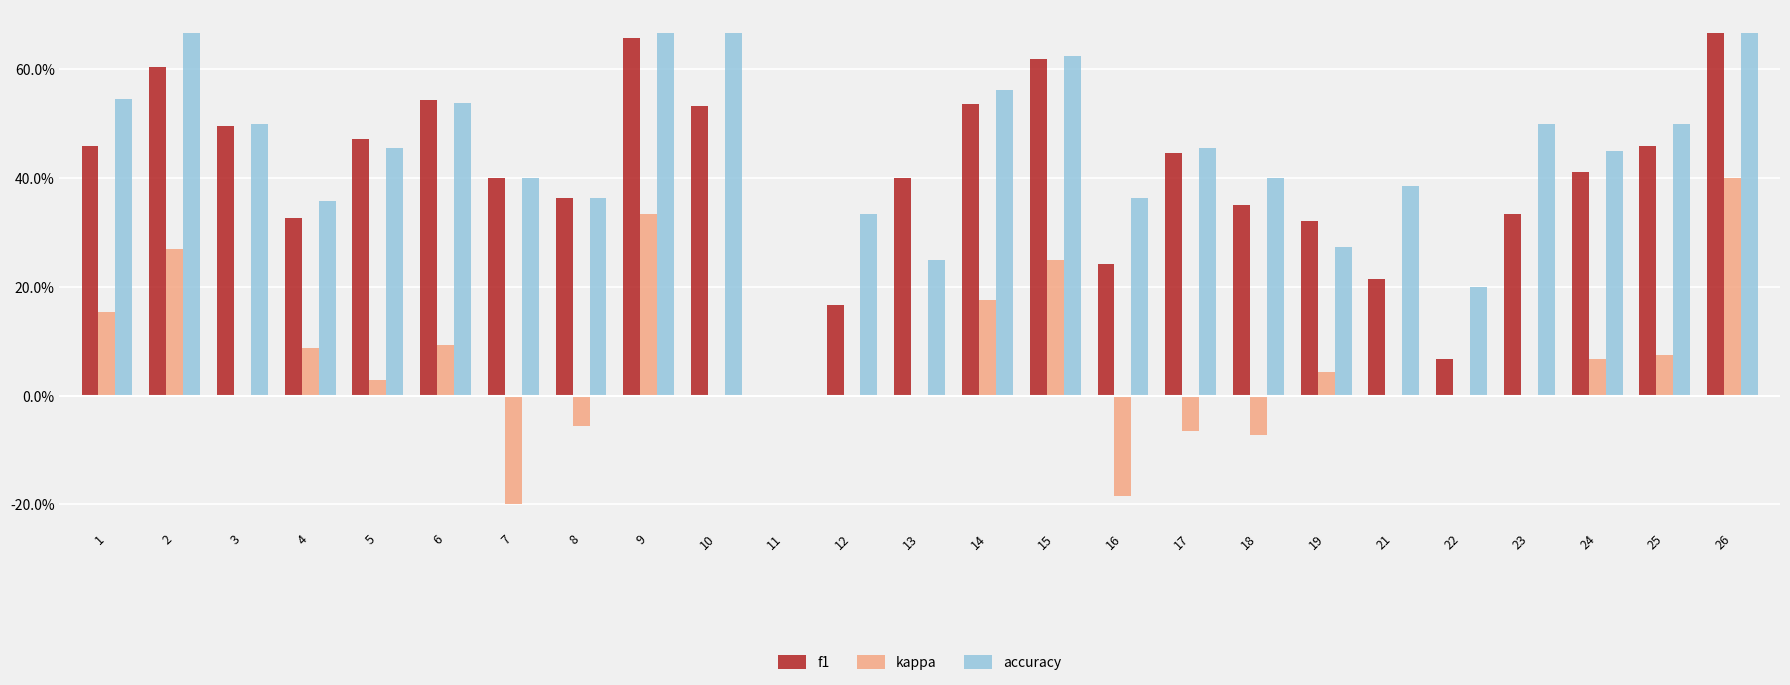

True or false: accuracy has a value of 0.5 at 3.

True